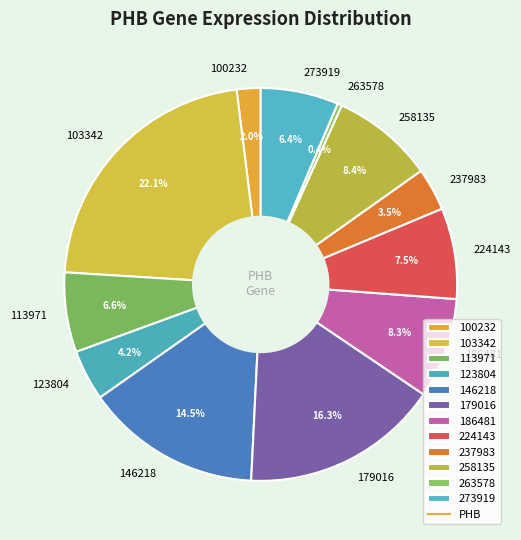

Does 224143 account for over 50% of the chart?

No